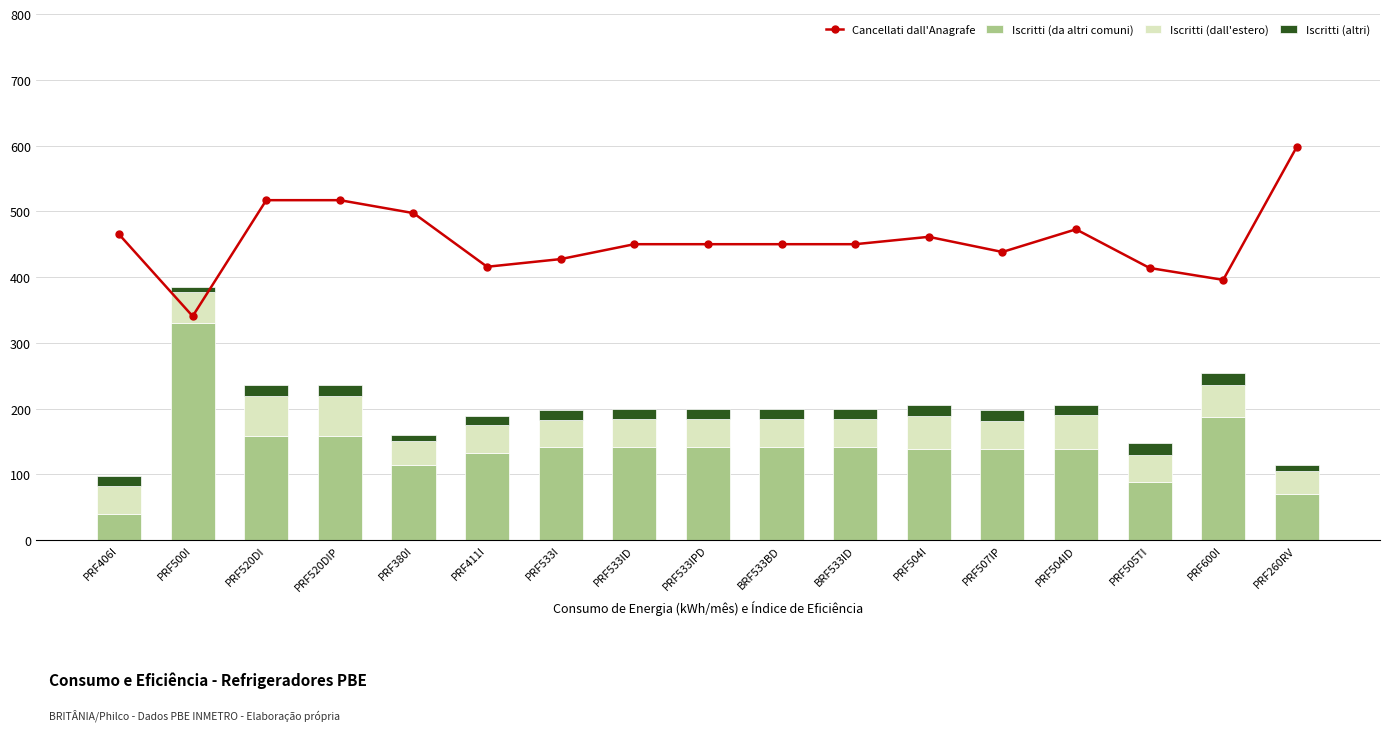

At which label does Iscritti (dall'estero) reach its peak?

PRF520DI